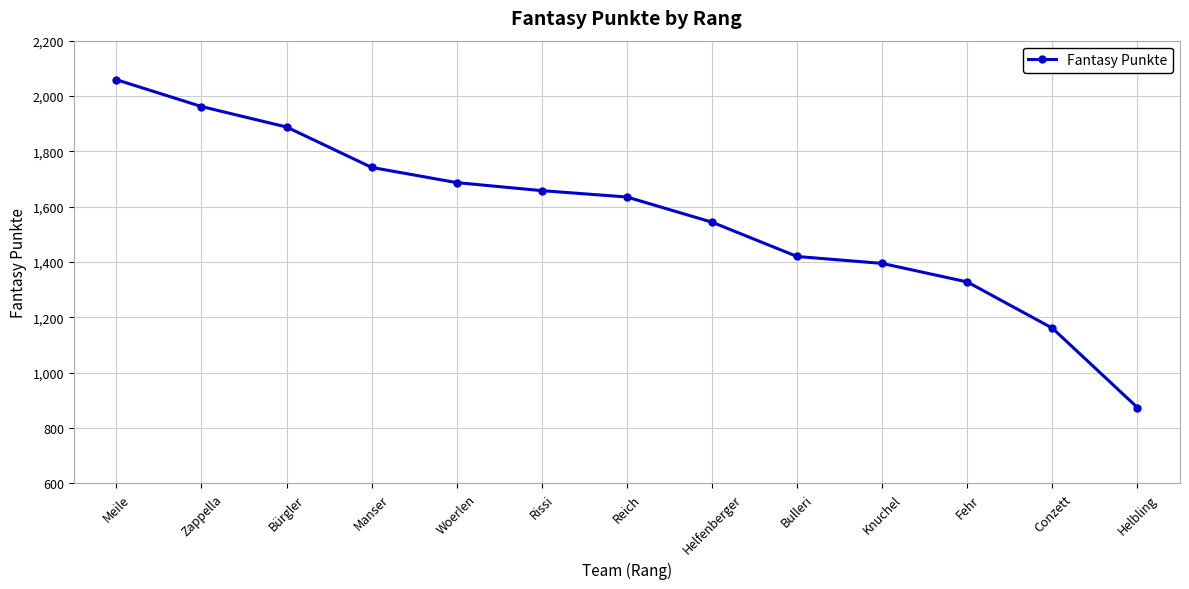

What is the label of the 9th point from the left?

Bulleri